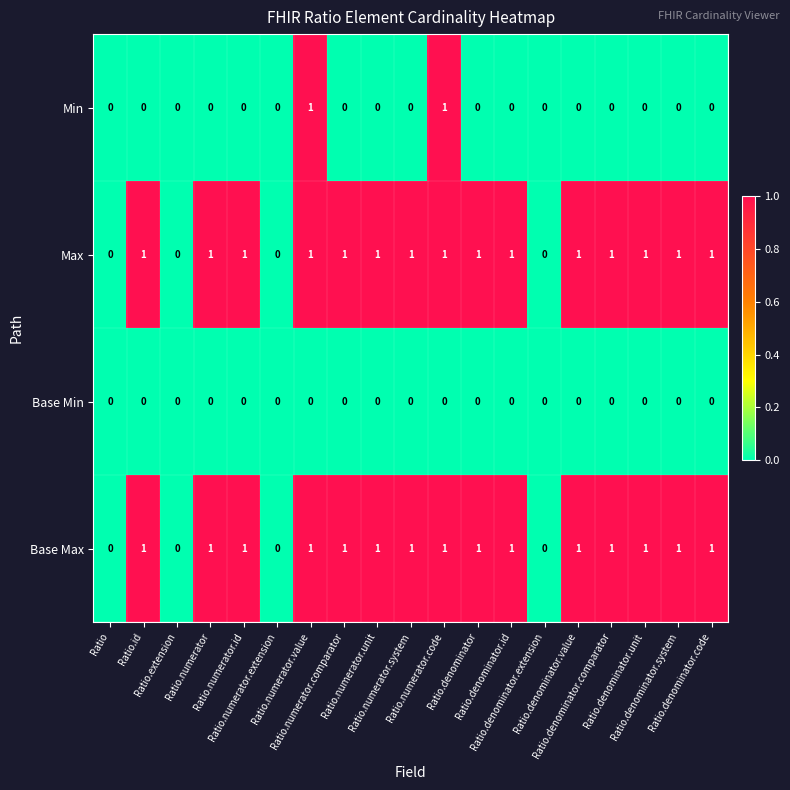

What is the sum of all Max values?

15